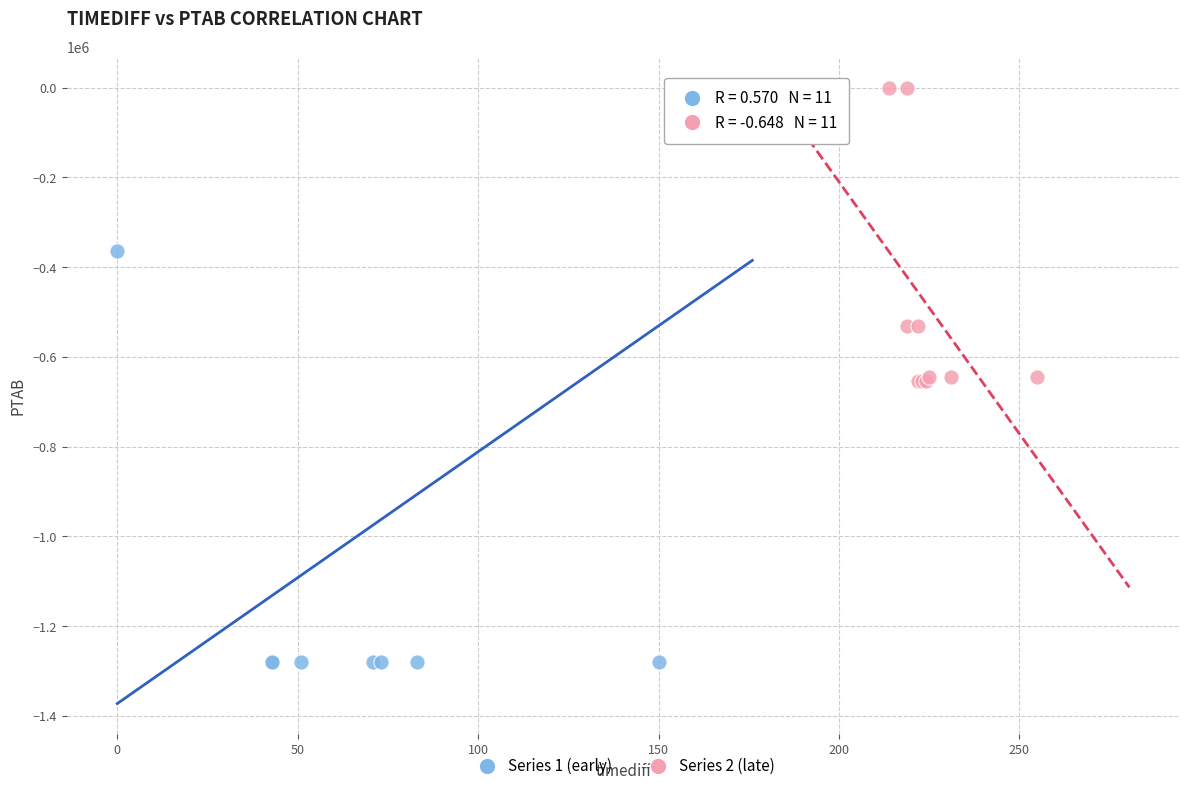

Which series has the largest Y range (max minus min)?

Series 1 (early)